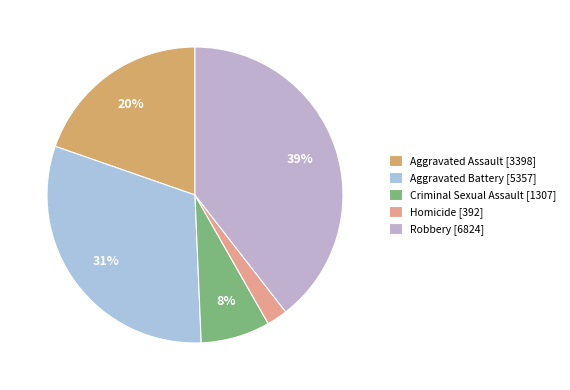

What is the change in value from Aggravated Battery to Robbery?

+1467